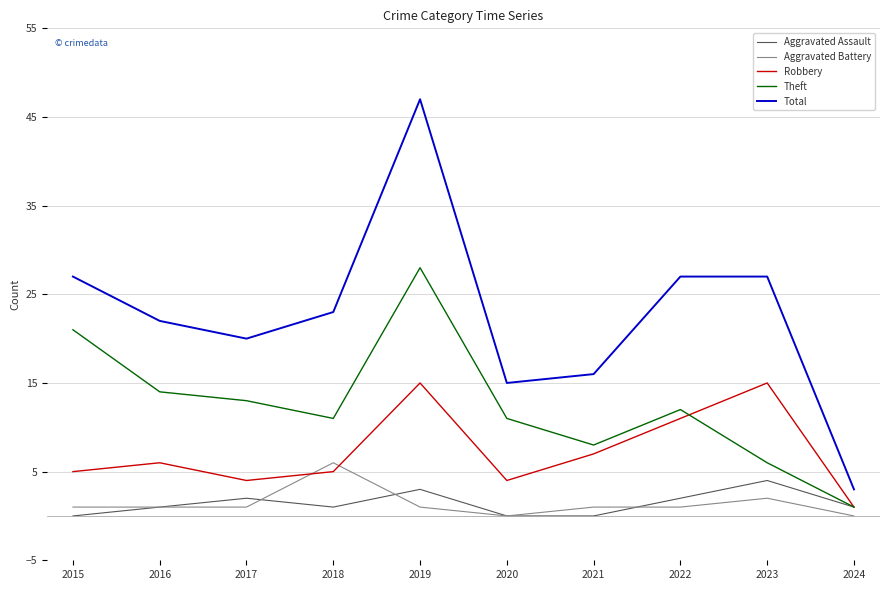

True or false: Total has a value of 20 at 2017.

True